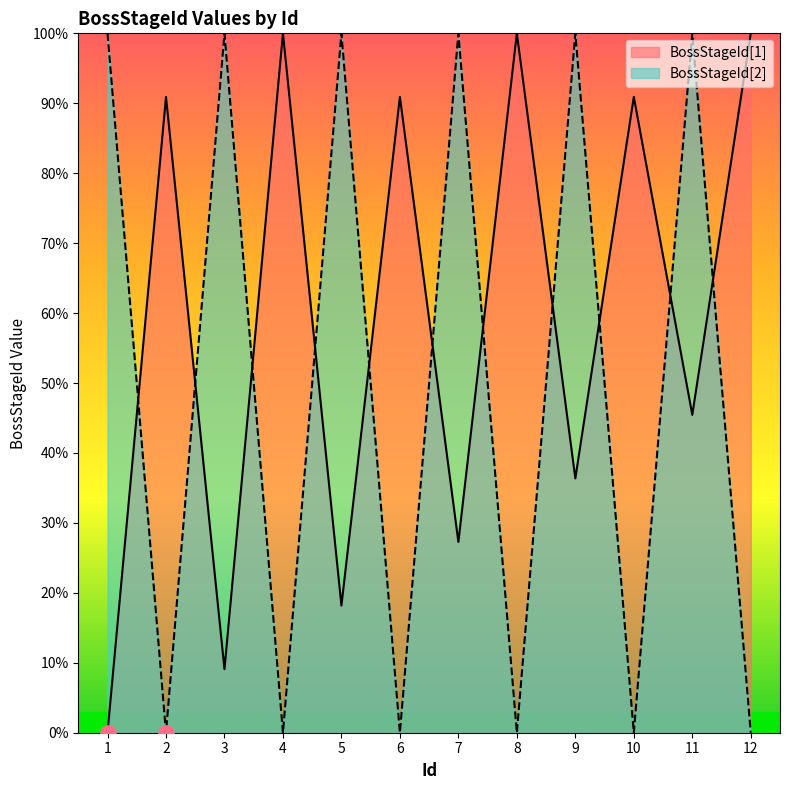

Which series has the largest Y range (max minus min)?

BossStageId[1]